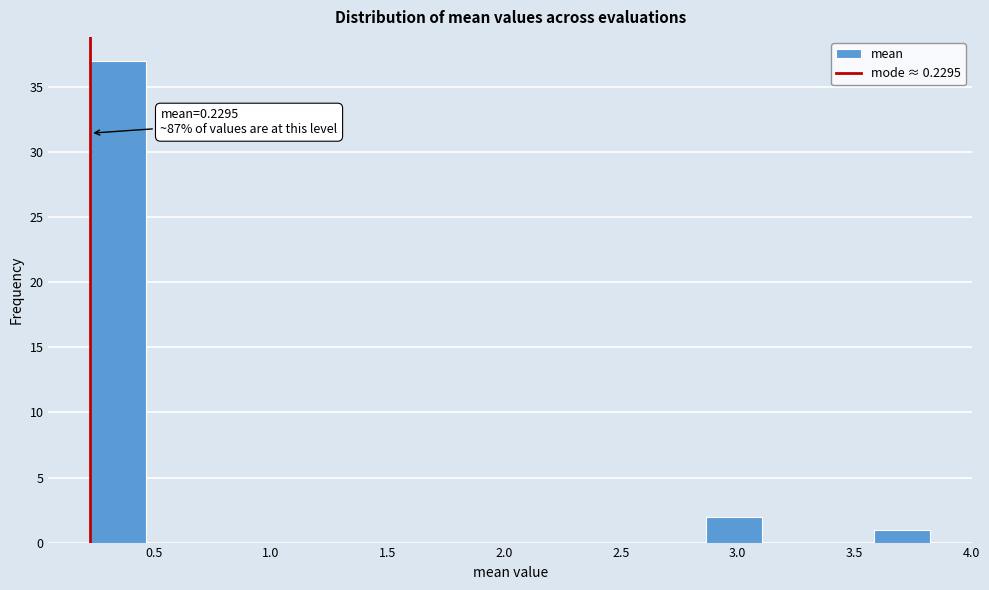

Which range on the x-axis has the tallest bar?

0.25 to 0.45